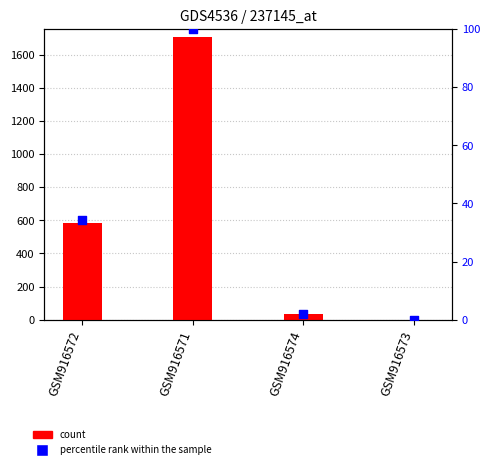

Which series reaches the maximum Y coordinate?

count